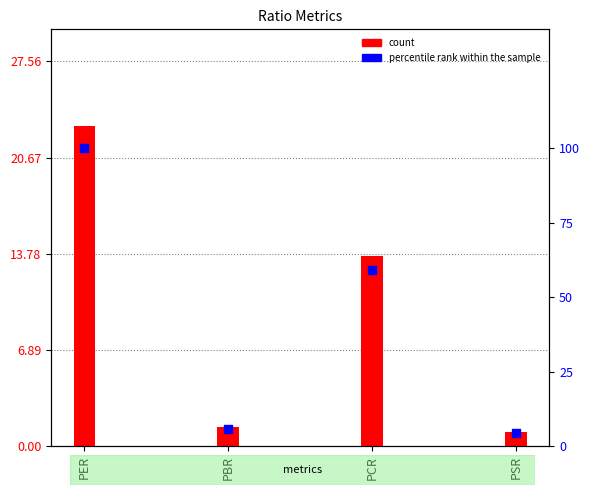

Which series has the largest total across all categories?

percentile rank within the sample